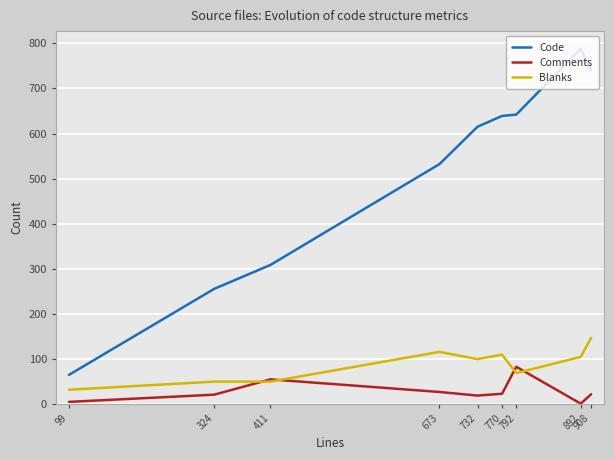

Is the value of Code at 892 greater than the value of Comments at 732?

Yes